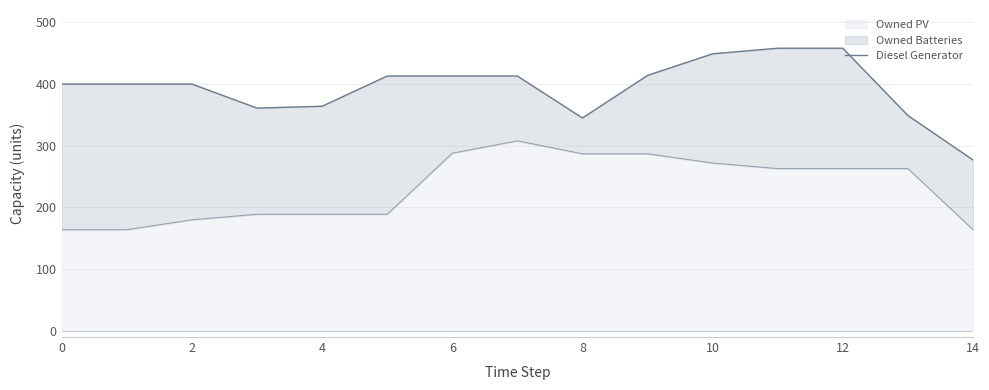

What is the minimum value for Owned PV?

164